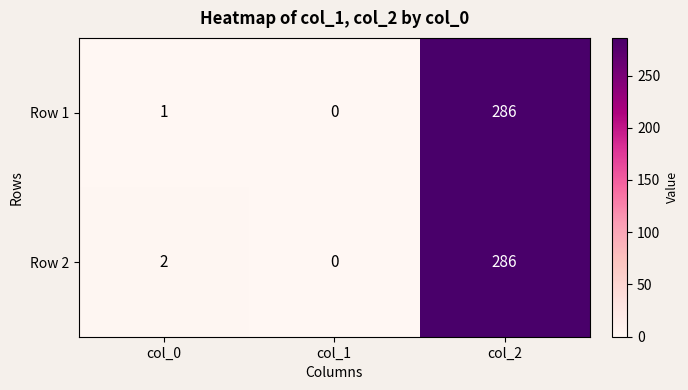

At how many categories does at least one series exceed 254?

1